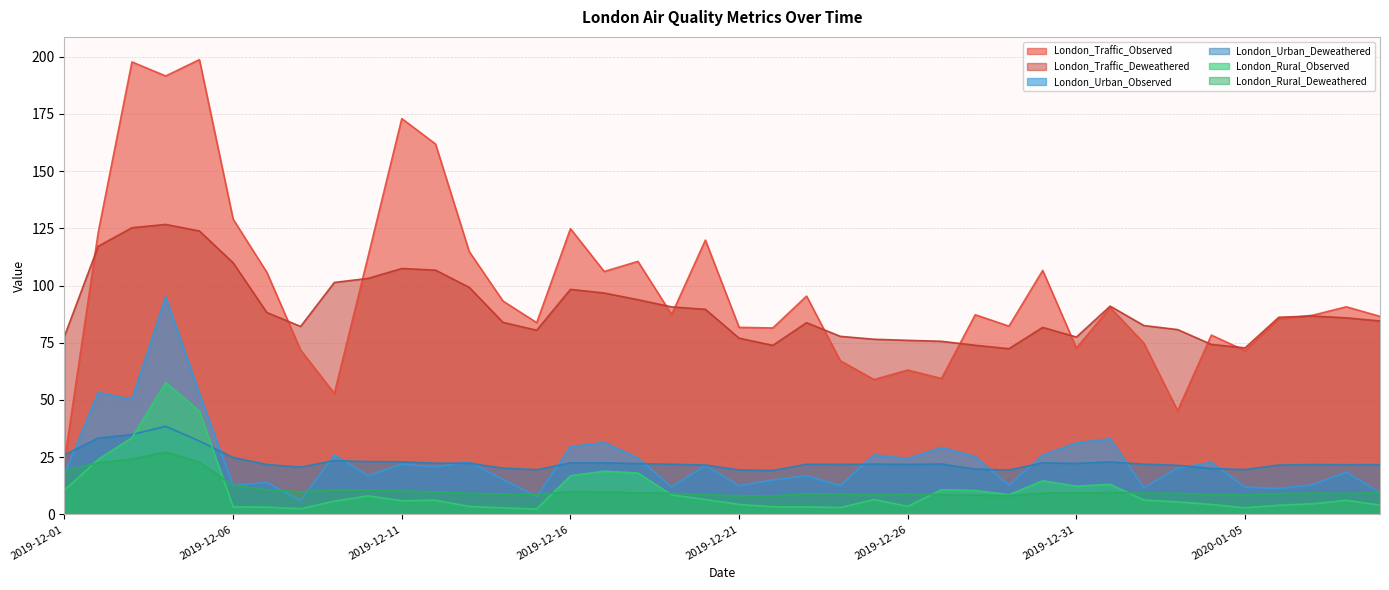

What is the sum of the London_Rural_Observed values at 2019-12-31 and 2019-12-15?

14.6